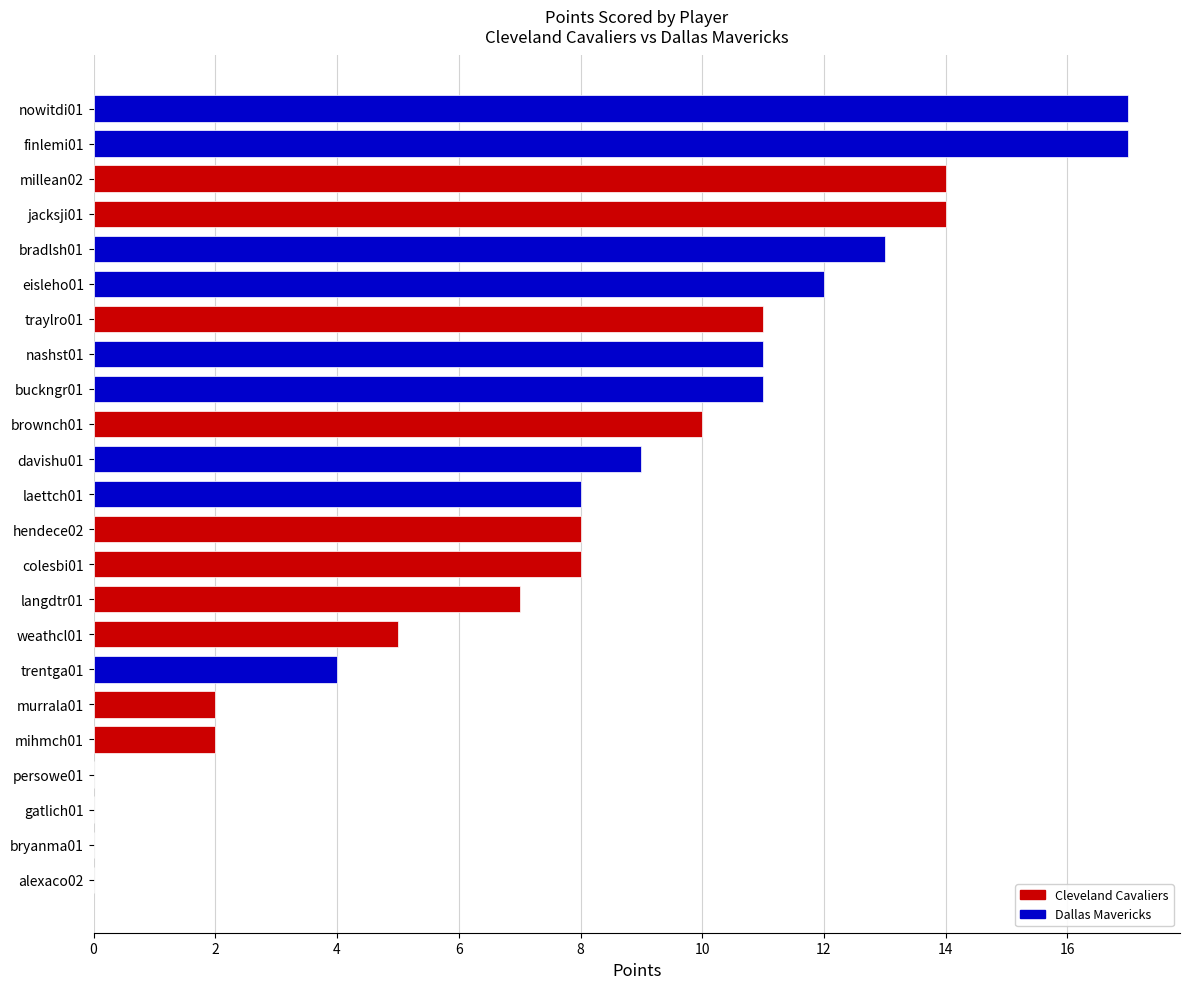

Reading top to bottom, list all the values displayed in this chart.

nowitdi01=17	finlemi01=17	millean02=14	jacksji01=14	bradlsh01=13	eisleho01=12	traylro01=11	nashst01=11	buckngr01=11	brownch01=10	davishu01=9	laettch01=8	hendece02=8	colesbi01=8	langdtr01=7	weathcl01=5	trentga01=4	murrala01=2	mihmch01=2	persowe01=0	gatlich01=0	bryanma01=0	alexaco02=0